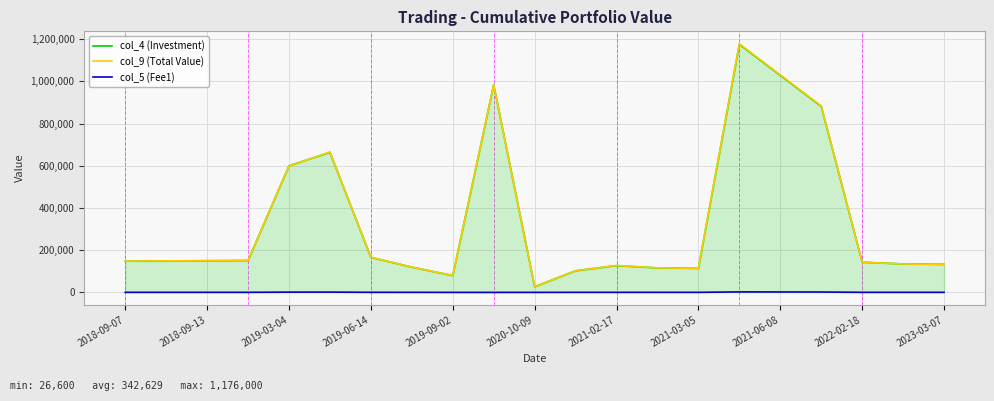

True or false: col_4 (Investment) and col_5 (Fee1) intersect in this chart.

False